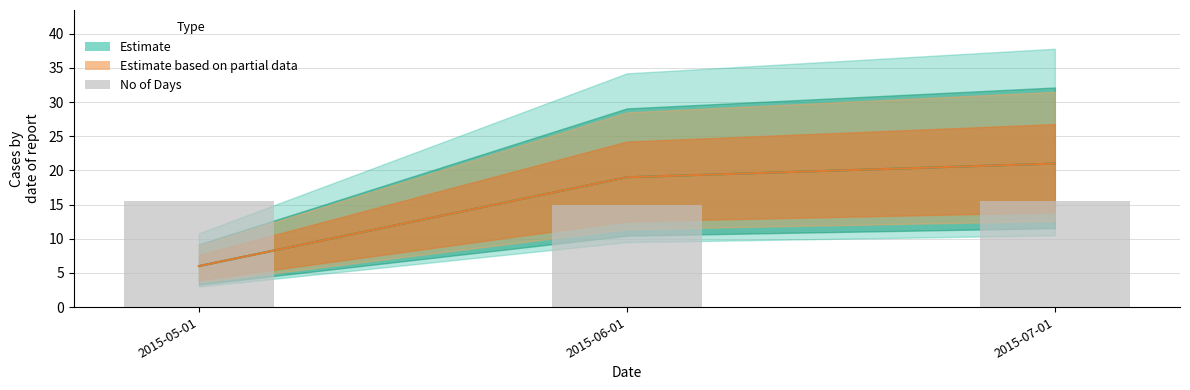

What is the value of the 3rd bar from the left?

15.5